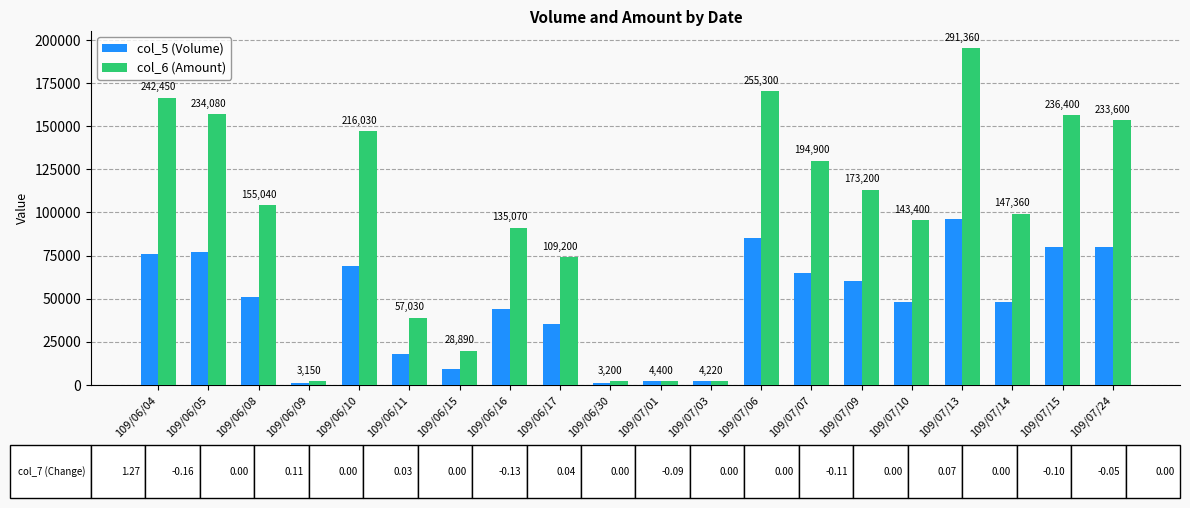

What are all the series names shown in the legend?

col_5 (Volume), col_6 (Amount)